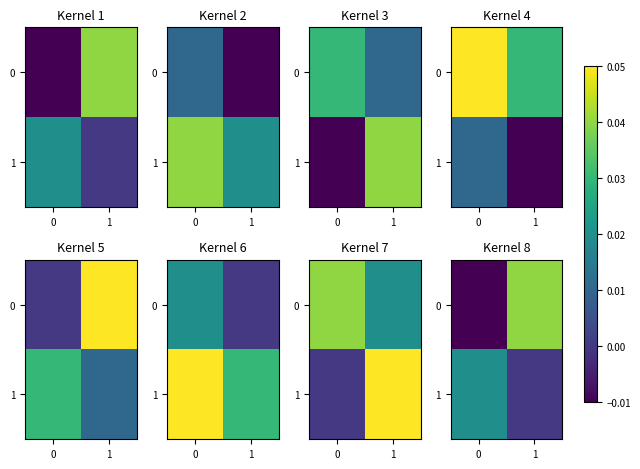

Rank the categories by 0 value from lowest to highest.

0, 1